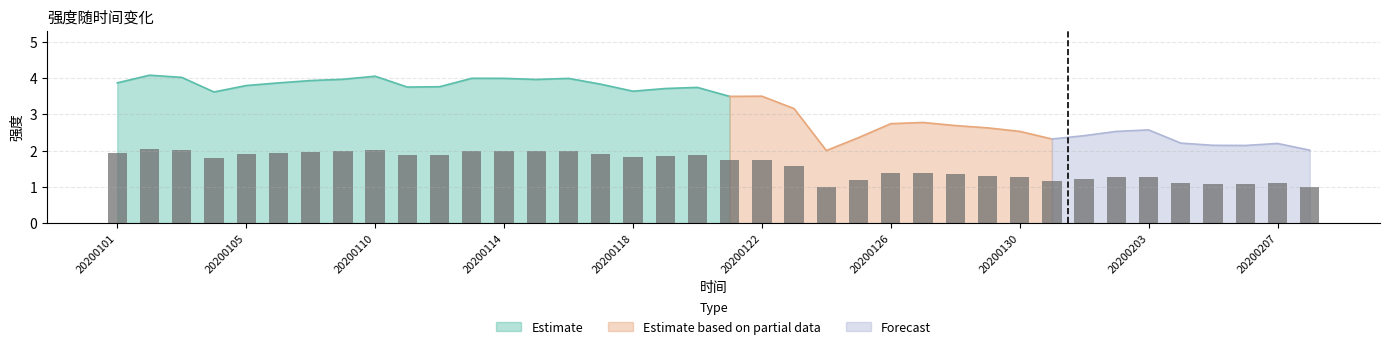

How many bars are there in total?

38